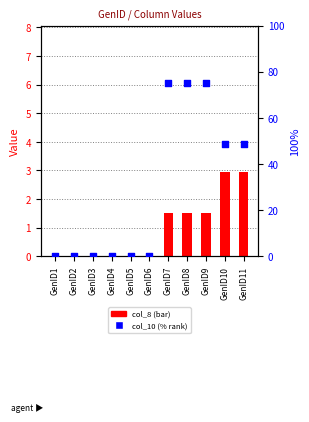

Which series has the largest total across all categories?

col_10 (% rank)